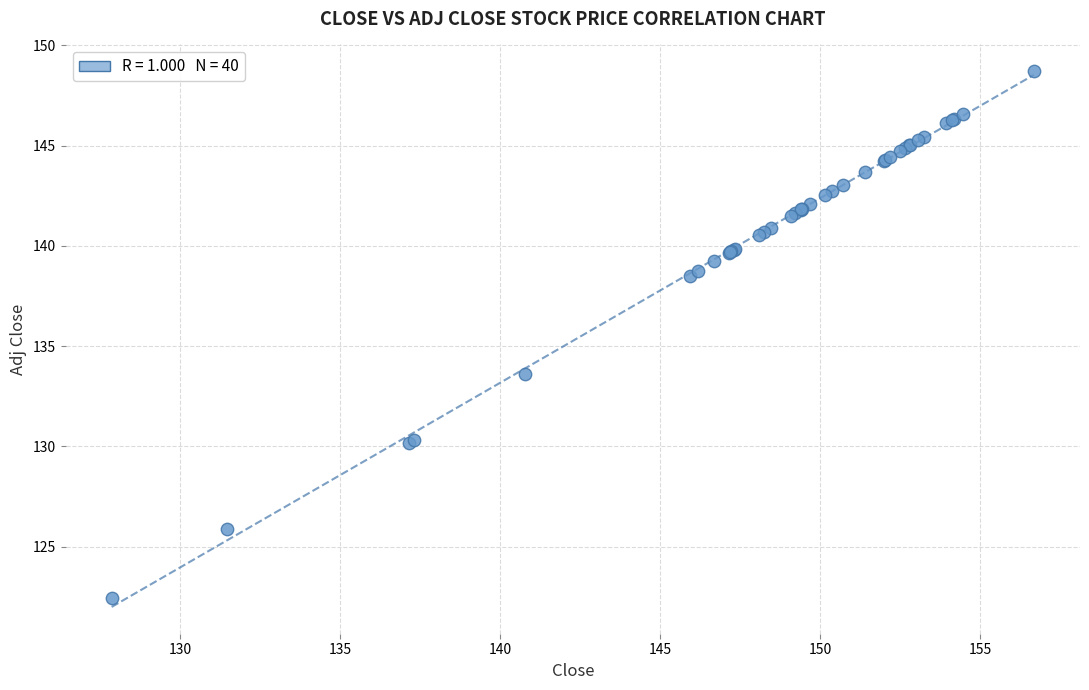

What Y value in the scatter plot is closest to 135?

133.6